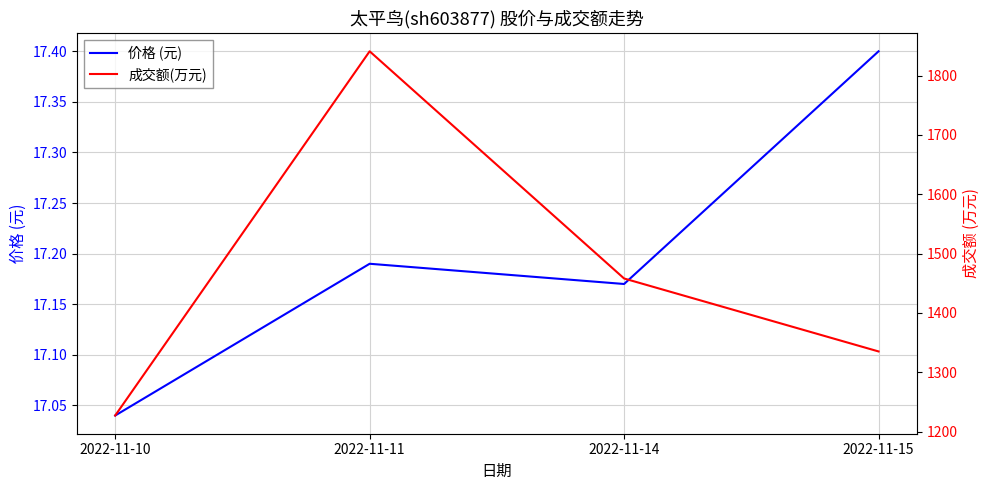

What is the value of the 价格 (元) point at the 2nd from the left?

17.2